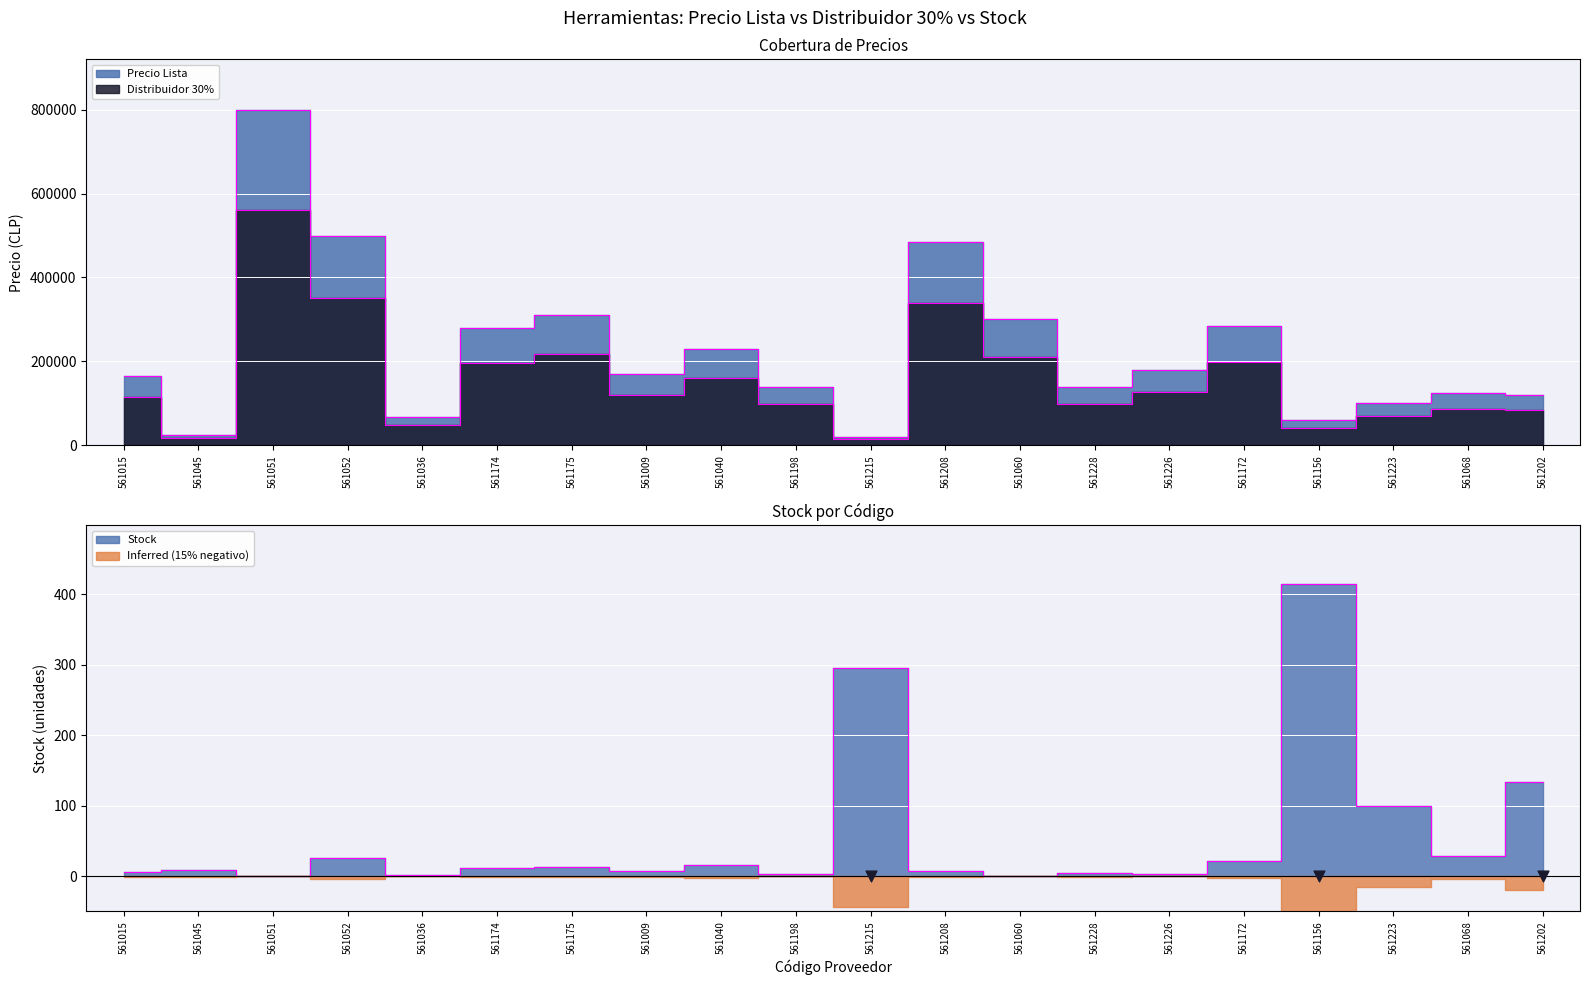

Which series has the widest spread of Y values?

Precio Lista